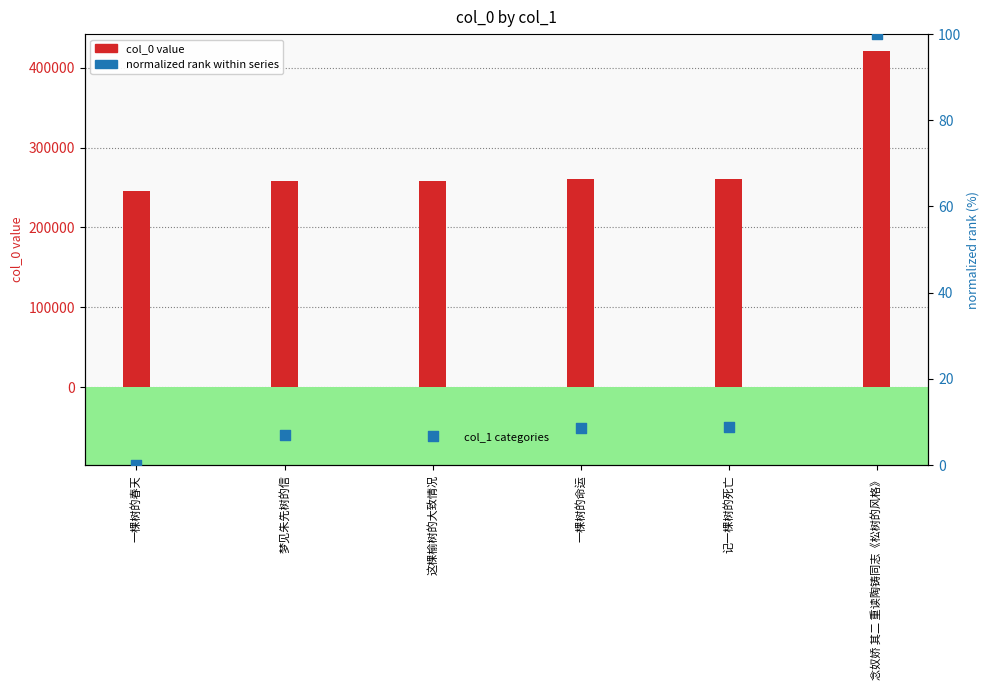

What is the total value across all series at 梦见朱先树的信?

257885.9